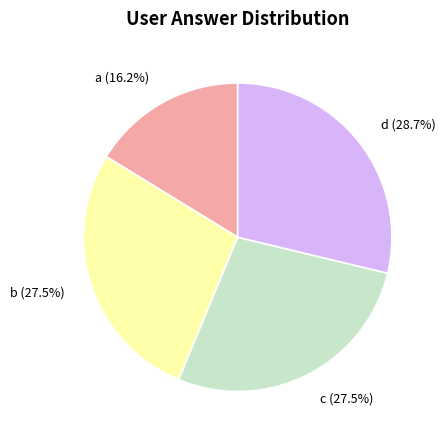

Does any single category account for the majority?

No